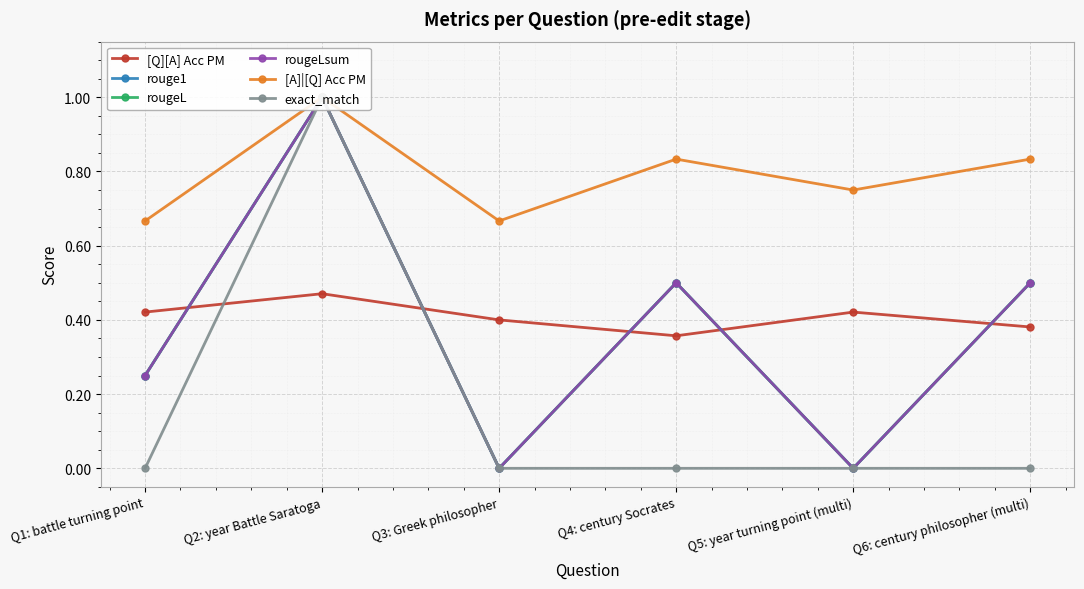

Reading right to left, list all the values displayed in this chart.

[Q][A] Acc PM: Q6: century philosopher (multi)=0.4	Q5: year turning point (multi)=0.4	Q4: century Socrates=0.4	Q3: Greek philosopher=0.4	Q2: year Battle Saratoga=0.5	Q1: battle turning point=0.4
rouge1: Q6: century philosopher (multi)=0.5	Q5: year turning point (multi)=0.0	Q4: century Socrates=0.5	Q3: Greek philosopher=0.0	Q2: year Battle Saratoga=1.0	Q1: battle turning point=0.2
rougeL: Q6: century philosopher (multi)=0.5	Q5: year turning point (multi)=0.0	Q4: century Socrates=0.5	Q3: Greek philosopher=0.0	Q2: year Battle Saratoga=1.0	Q1: battle turning point=0.2
rougeLsum: Q6: century philosopher (multi)=0.5	Q5: year turning point (multi)=0.0	Q4: century Socrates=0.5	Q3: Greek philosopher=0.0	Q2: year Battle Saratoga=1.0	Q1: battle turning point=0.2
[A]|[Q] Acc PM: Q6: century philosopher (multi)=0.8	Q5: year turning point (multi)=0.8	Q4: century Socrates=0.8	Q3: Greek philosopher=0.7	Q2: year Battle Saratoga=1.0	Q1: battle turning point=0.7
exact_match: Q6: century philosopher (multi)=0.0	Q5: year turning point (multi)=0.0	Q4: century Socrates=0.0	Q3: Greek philosopher=0.0	Q2: year Battle Saratoga=1.0	Q1: battle turning point=0.0